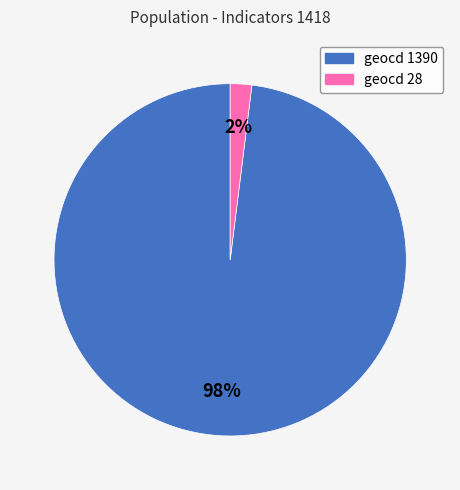

To the nearest percent, what is the difference between the largest and smallest slice percentages?

96%